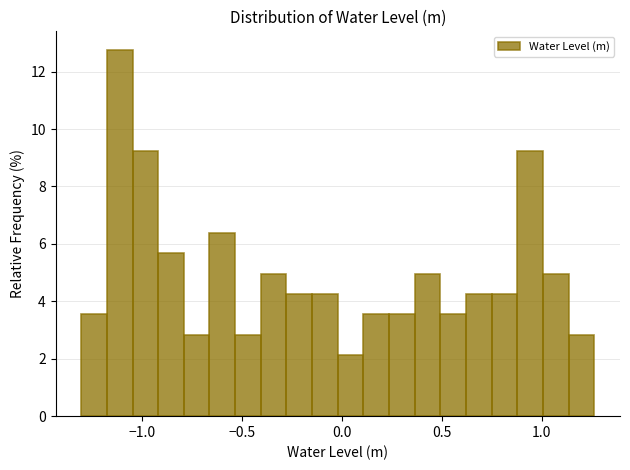

Read against the x-axis, roughly where is the centre of the tallest bar?

-1.10